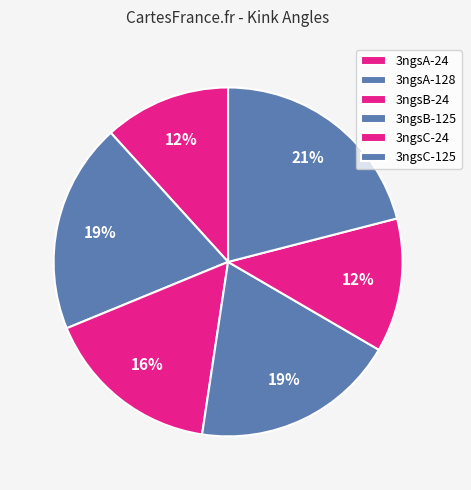

Rank the categories by value from highest to lowest.

3ngsC-125, 3ngsA-128, 3ngsB-125, 3ngsB-24, 3ngsC-24, 3ngsA-24